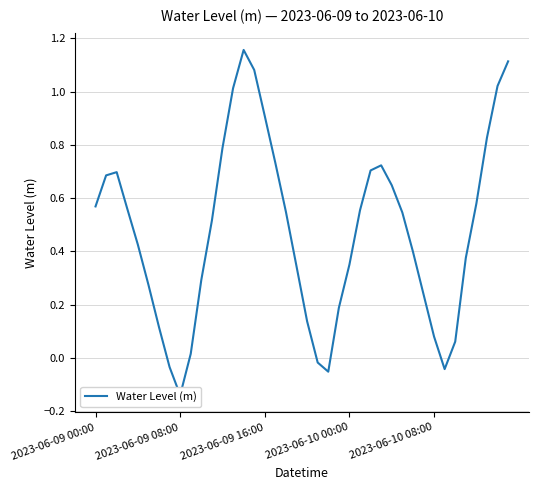

What is the difference between the second highest and second lowest values?

1.2